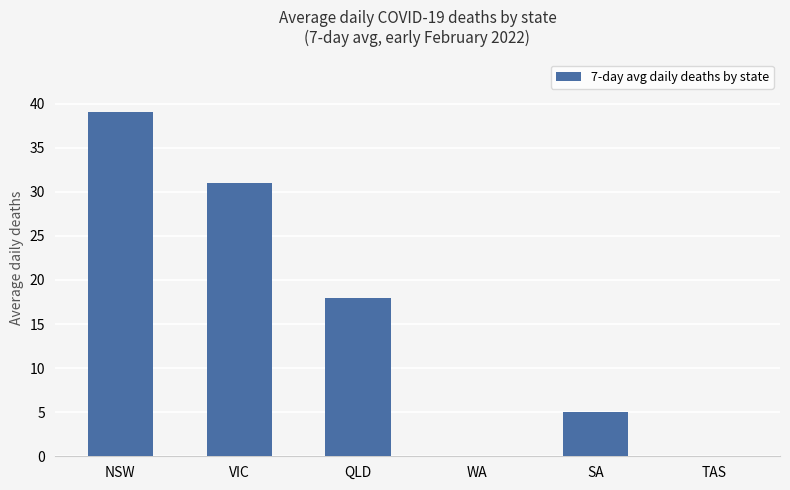

What is the greatest value displayed?

39